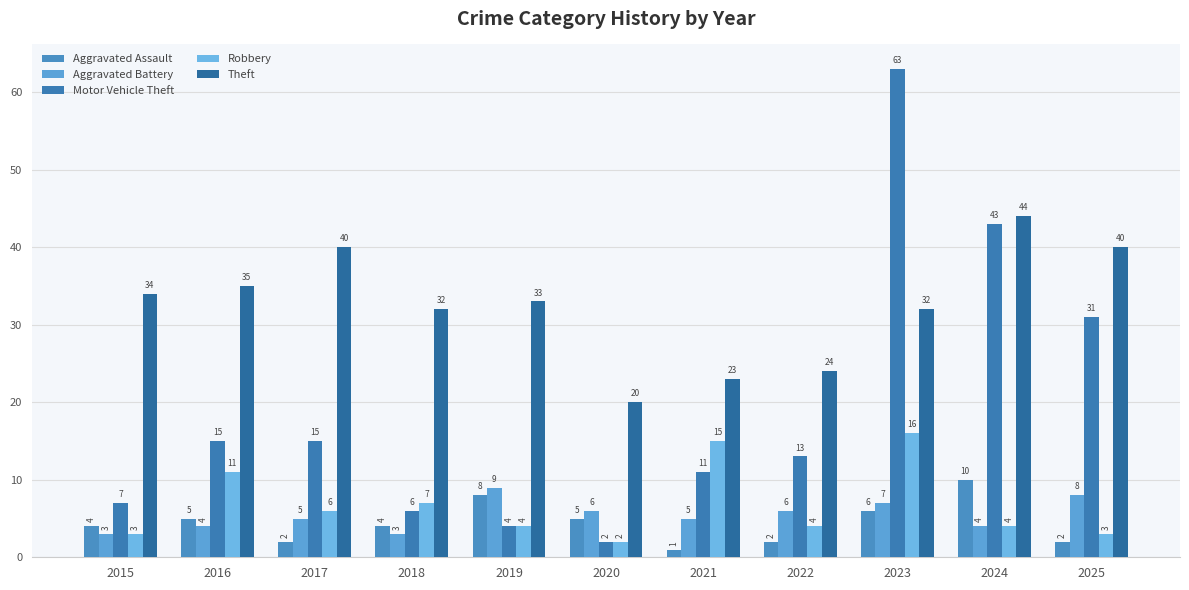

Reading left to right, extract all data points from this chart.

Aggravated Assault: 2015=4	2016=5	2017=2	2018=4	2019=8	2020=5	2021=1	2022=2	2023=6	2024=10	2025=2
Aggravated Battery: 2015=3	2016=4	2017=5	2018=3	2019=9	2020=6	2021=5	2022=6	2023=7	2024=4	2025=8
Motor Vehicle Theft: 2015=7	2016=15	2017=15	2018=6	2019=4	2020=2	2021=11	2022=13	2023=63	2024=43	2025=31
Robbery: 2015=3	2016=11	2017=6	2018=7	2019=4	2020=2	2021=15	2022=4	2023=16	2024=4	2025=3
Theft: 2015=34	2016=35	2017=40	2018=32	2019=33	2020=20	2021=23	2022=24	2023=32	2024=44	2025=40